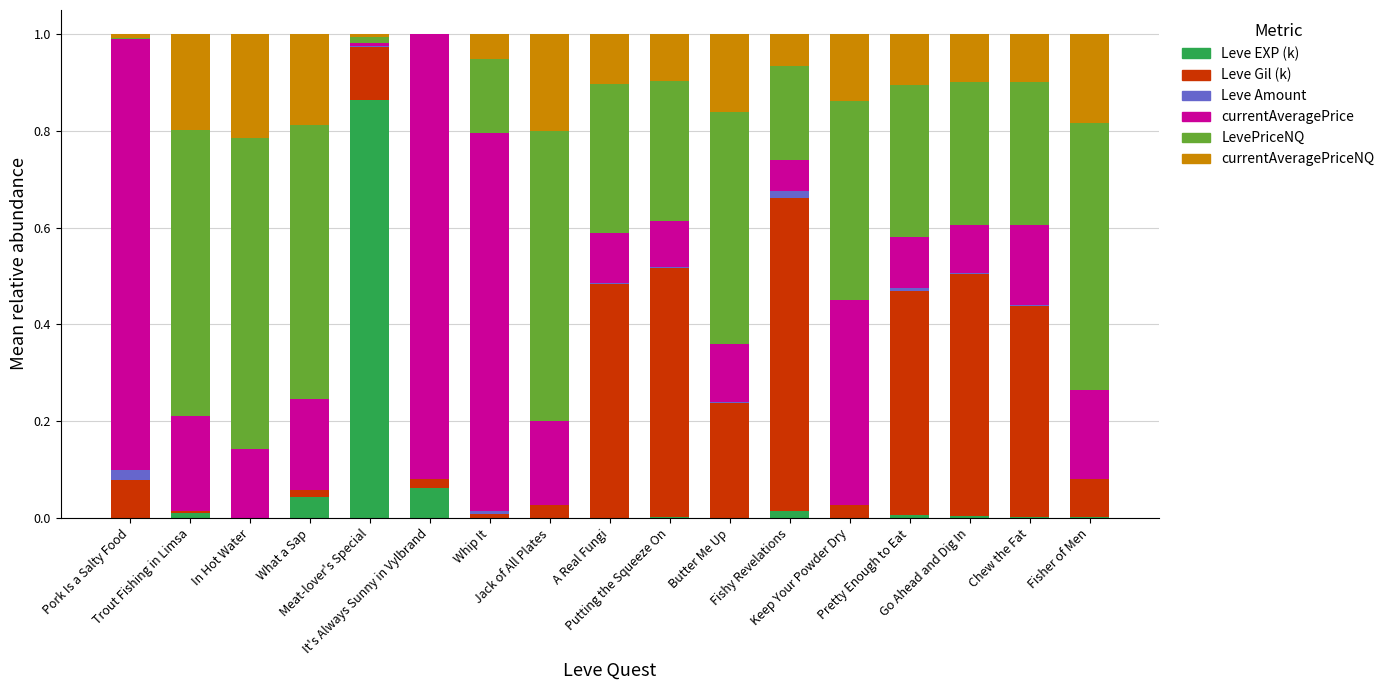

What are all the series names shown in the legend?

Leve EXP (k), Leve Gil (k), Leve Amount, currentAveragePrice, LevePriceNQ, currentAveragePriceNQ